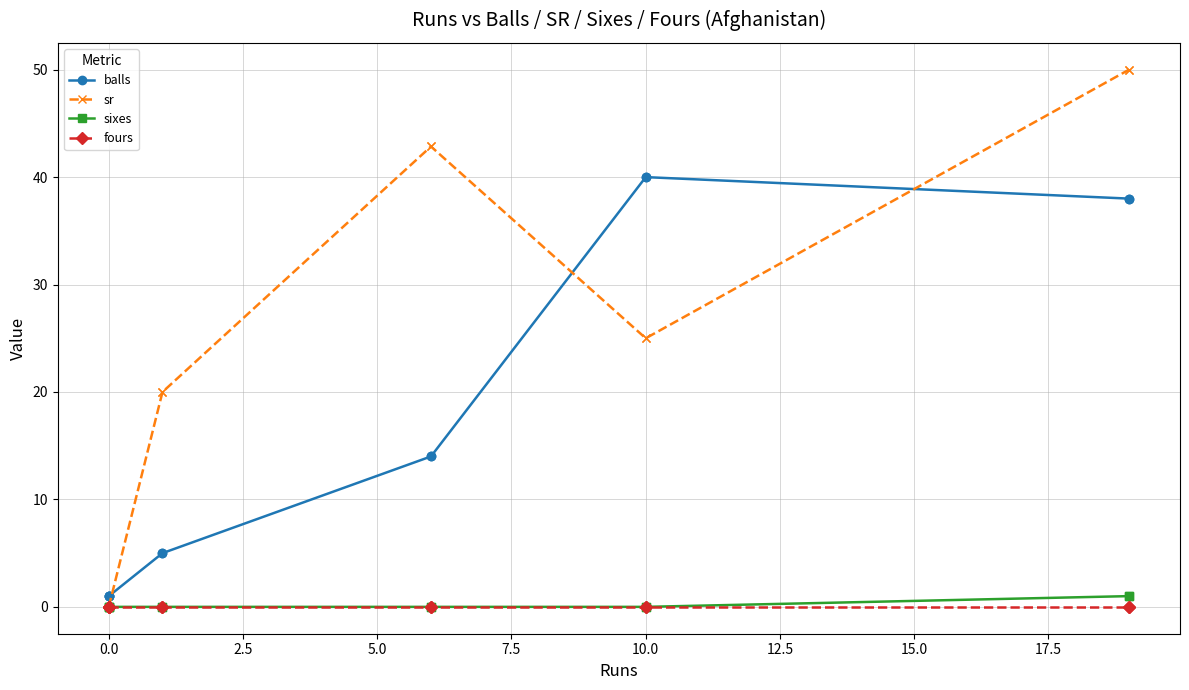

What are all the series names shown in the legend?

balls, sr, sixes, fours